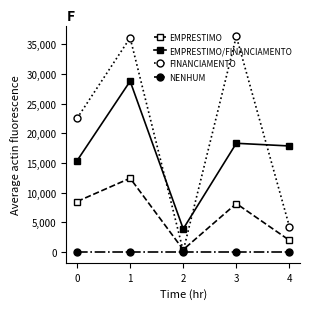

Is the value of EMPRESTIMO/FINANCIAMENTO at 0 greater than the value of NENHUM at 0?

Yes